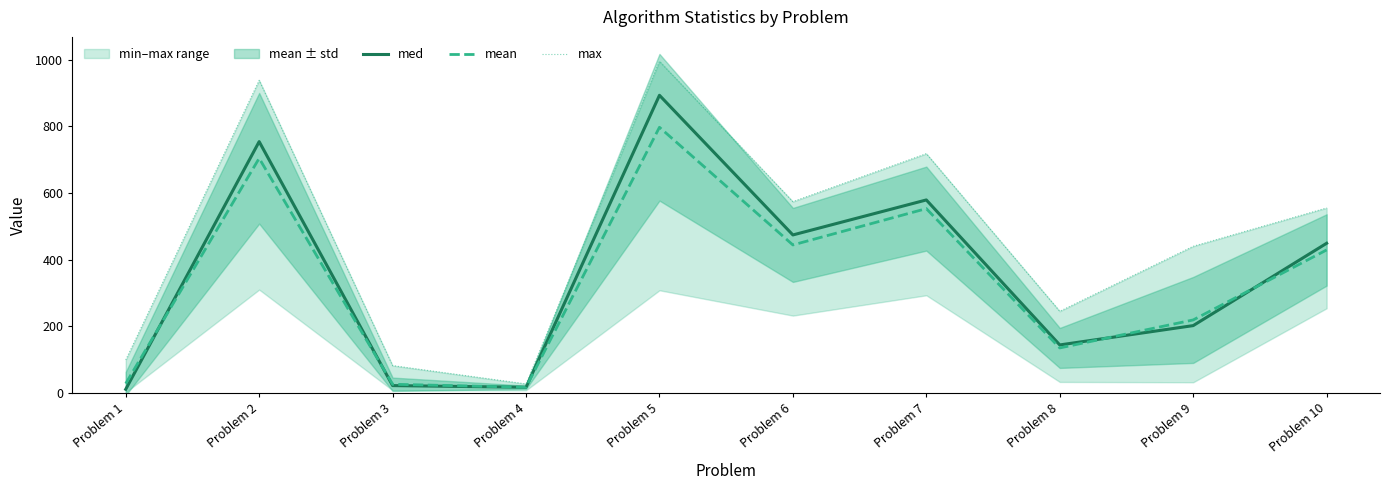

The max series shows 322 at Problem 5. True or false?

False